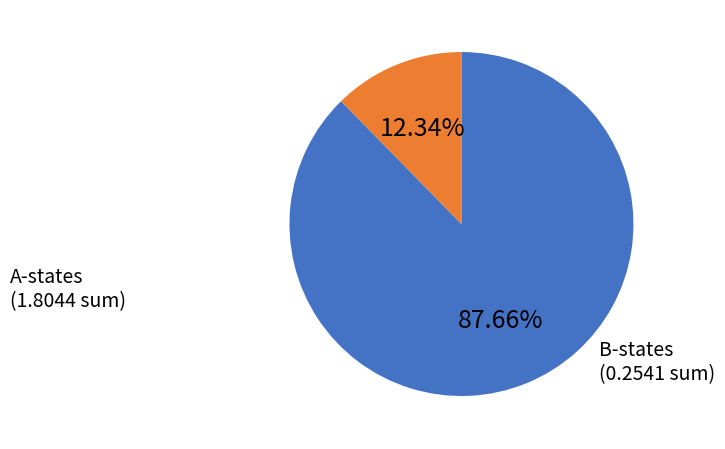

How many segments does this pie chart have?

2